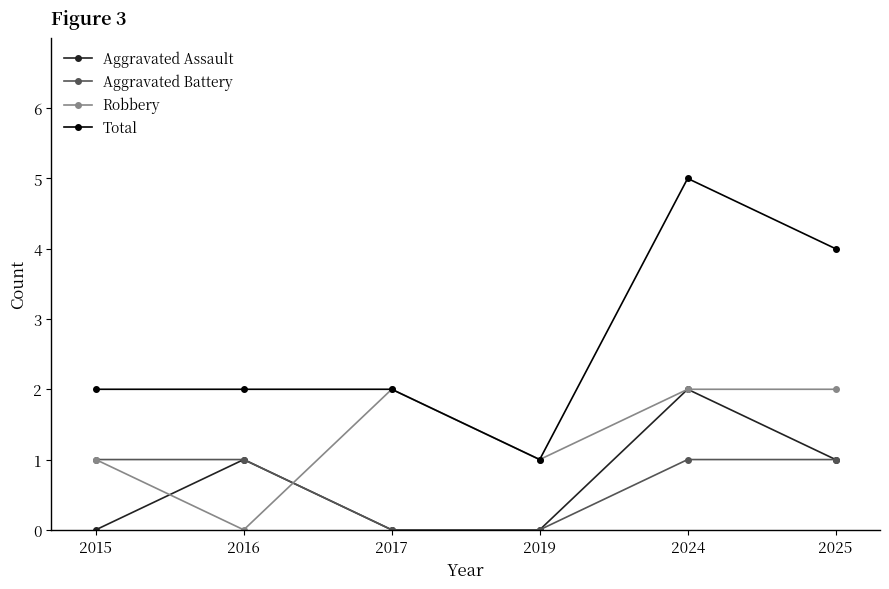

True or false: Aggravated Battery and Total cross at least once.

False